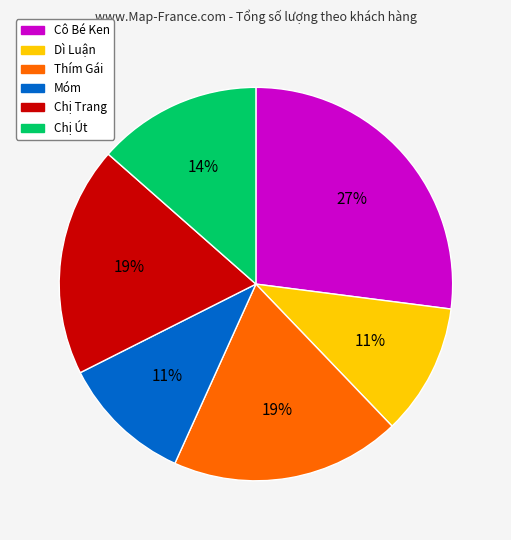

How many segments does this pie chart have?

6